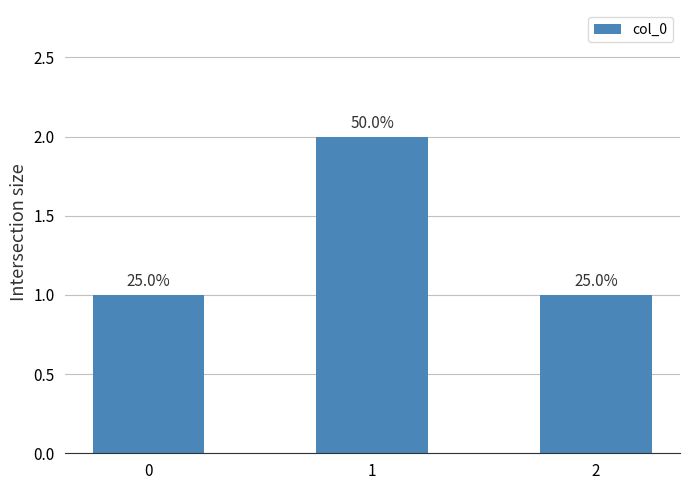

Does the chart contain any negative values?

No